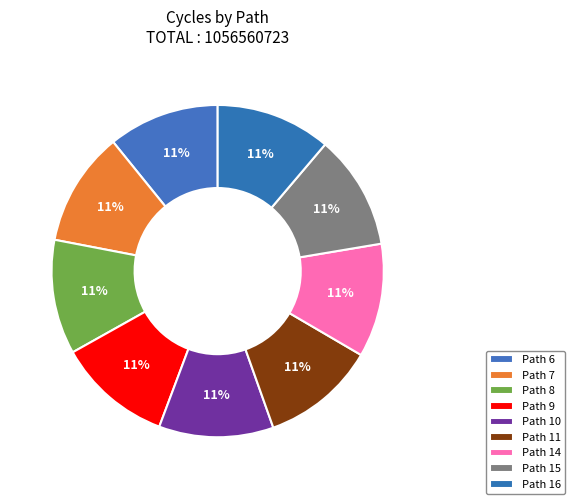

To the nearest percent, what is the average slice percentage?

11%